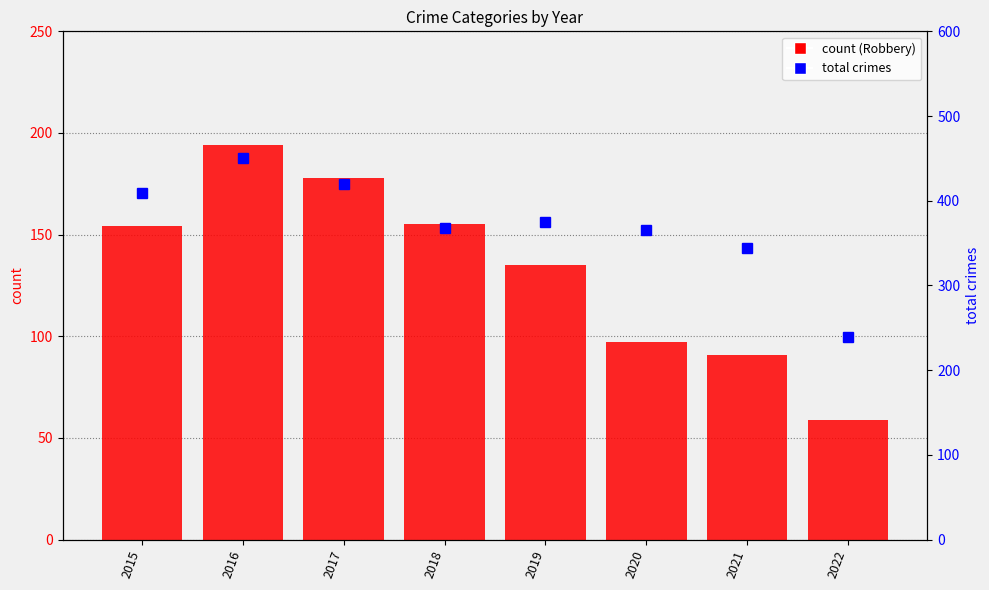

What is the total value across all series at 2021?

435